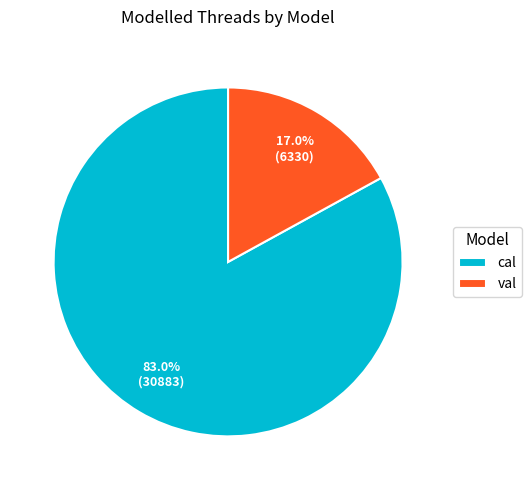

What is the total percentage of cal and val?

100.0%